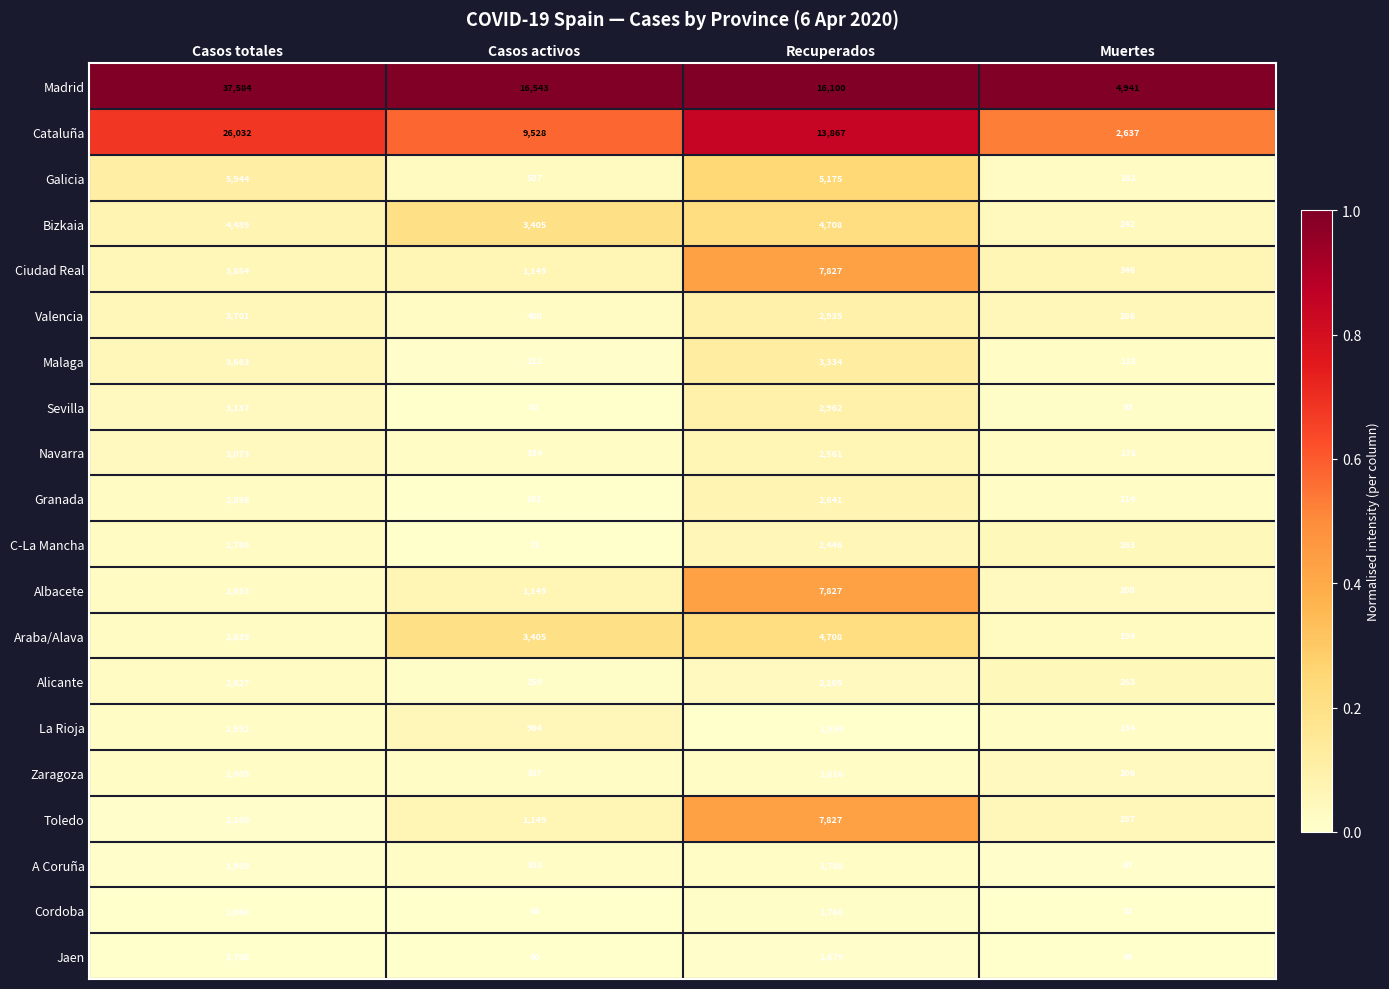

At which category is the sum across all series the highest?

Casos totales